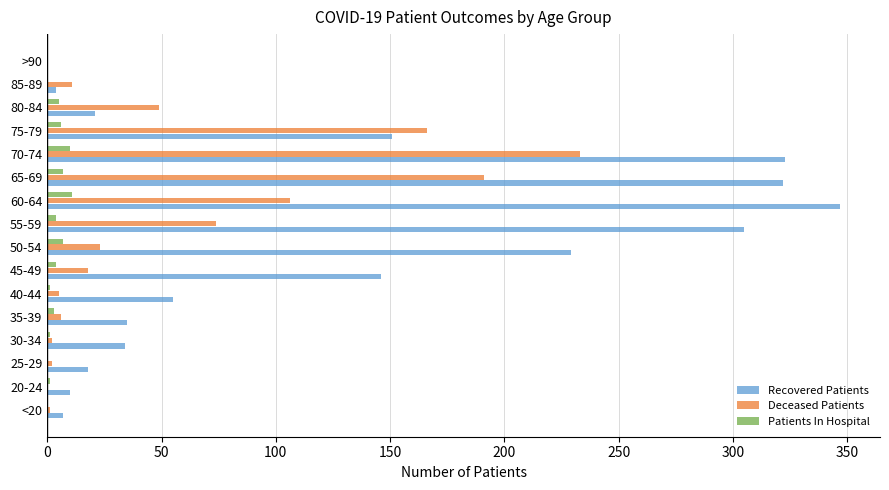

How many values in Recovered Patients are above zero?

15